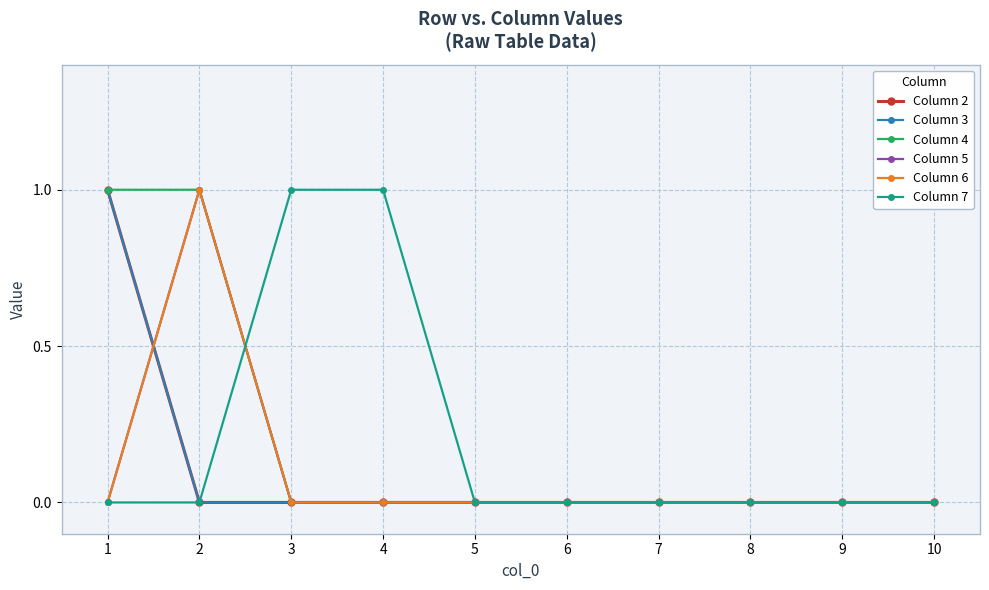

Does the chart have visible grid lines?

Yes